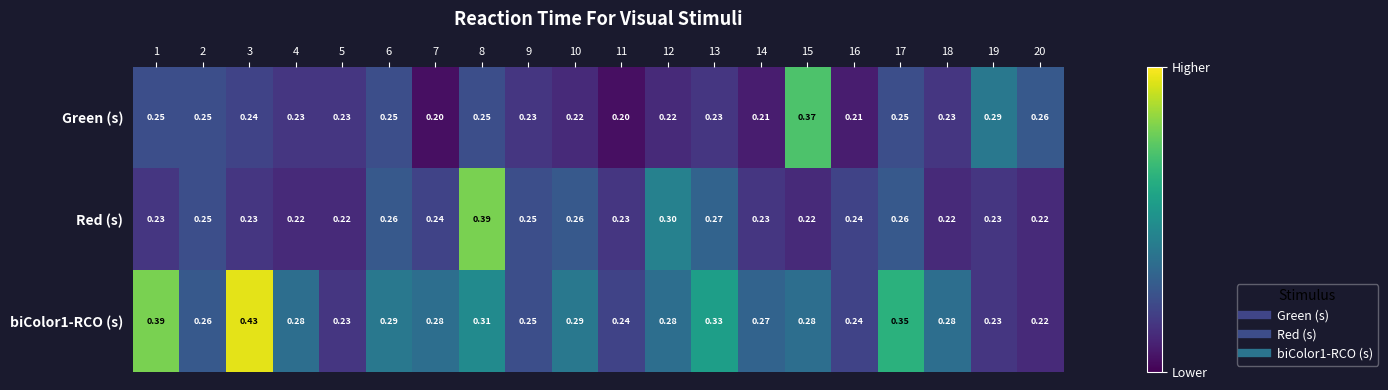

Is the value of biColor1-RCO (s) at 17 greater than the value of Red (s) at 11?

Yes